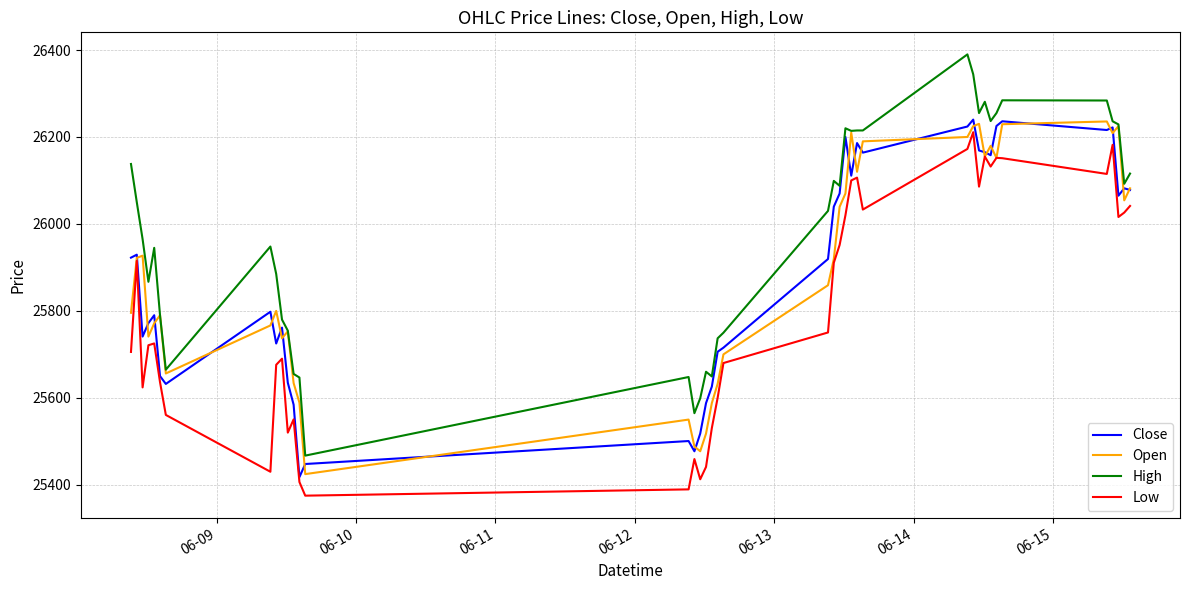

Which series has the largest range (max minus min)?

High